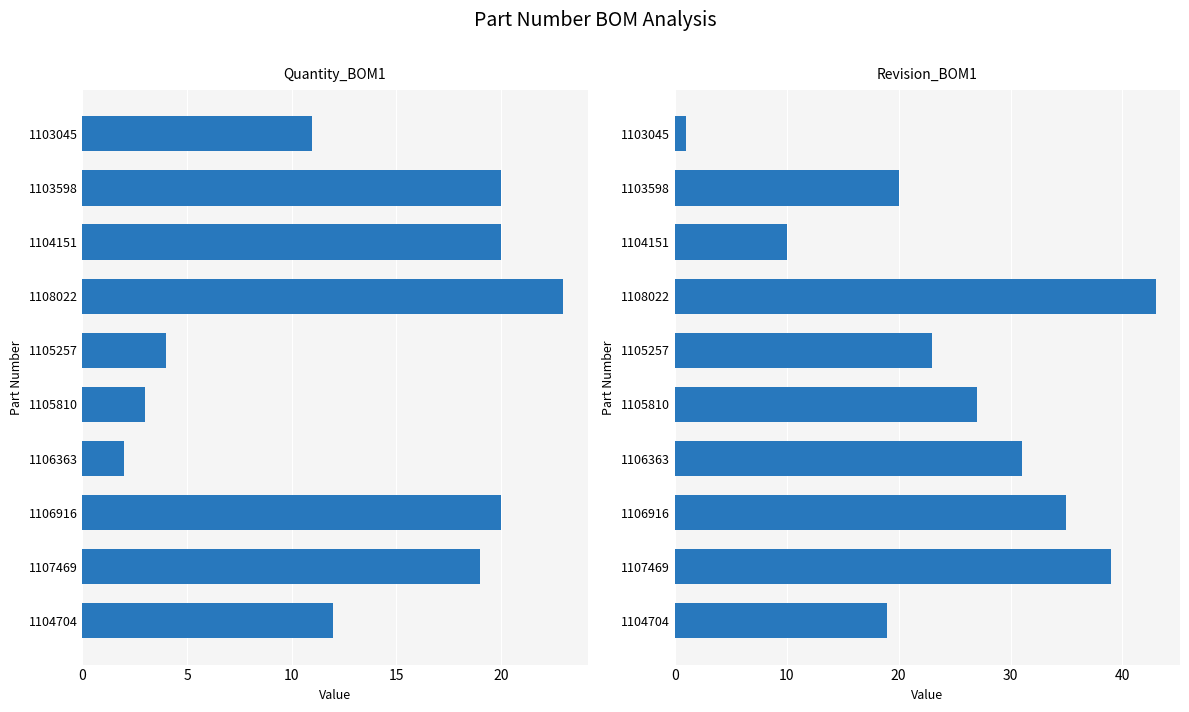

Which series has the largest range (max minus min)?

Revision_BOM1